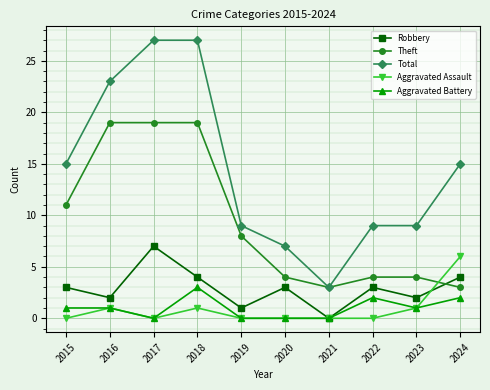

True or false: Aggravated Assault and Total cross at least once.

False